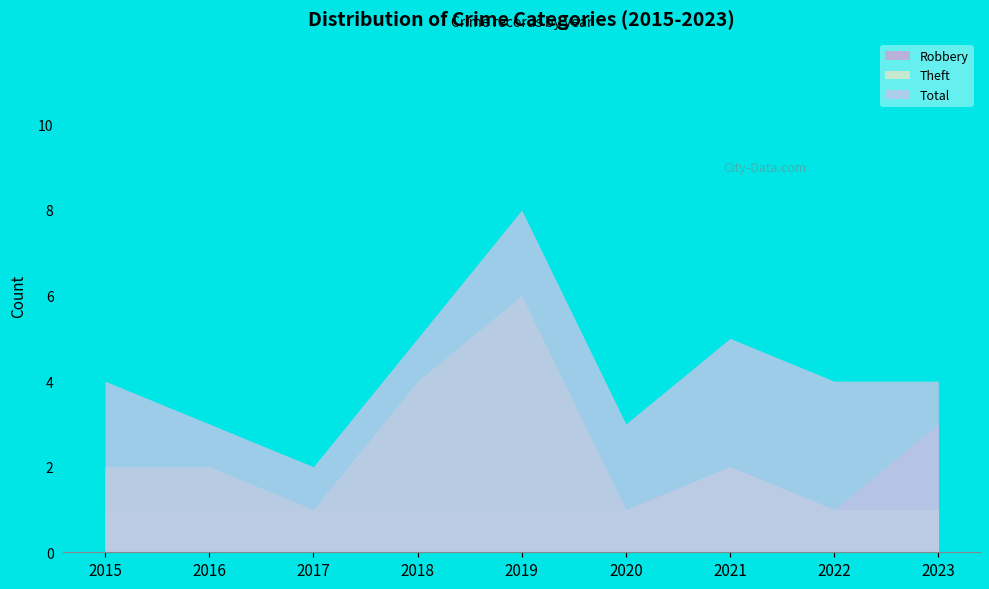

The Total series shows 1 at 2020. True or false?

False